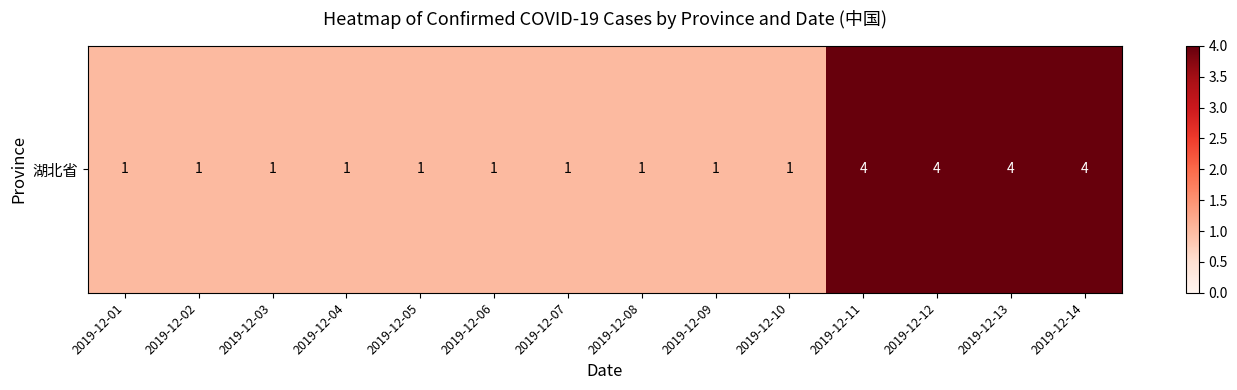

Approximately how many times larger is the value at 2019-12-01 compared to 2019-12-12?

0.2